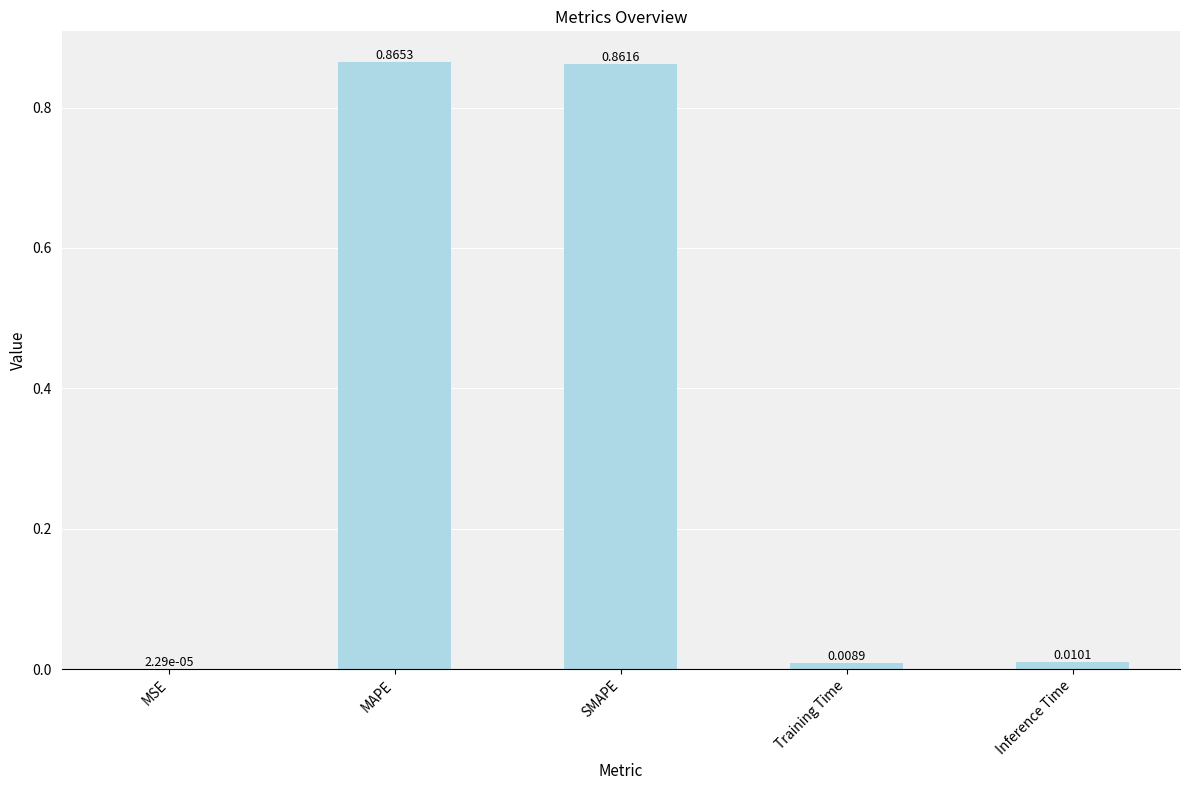

Which has a higher value, MAPE or SMAPE?

MAPE